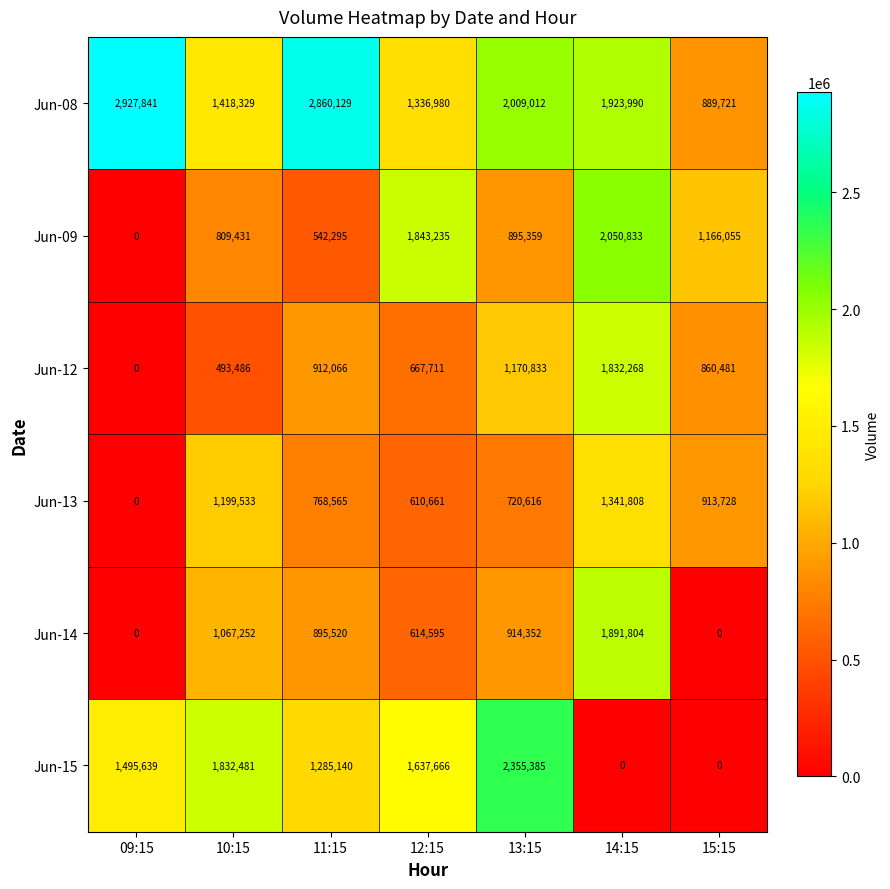

What value does the Jun-12 series have at 13:15, to the nearest 10?

1170830